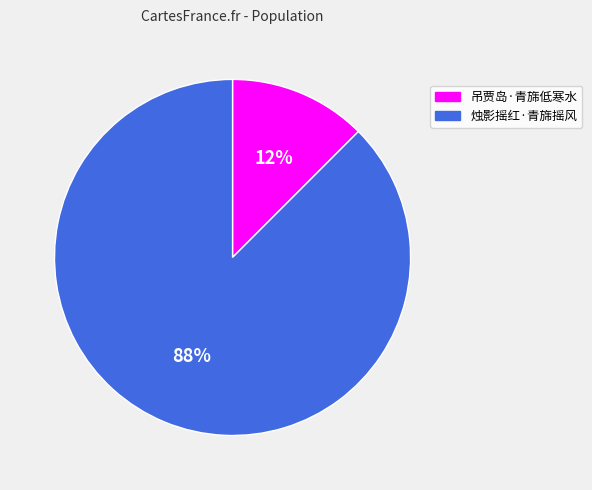

Is it true that 烛影摇红·青旆摇风 is 97% of the pie?

False